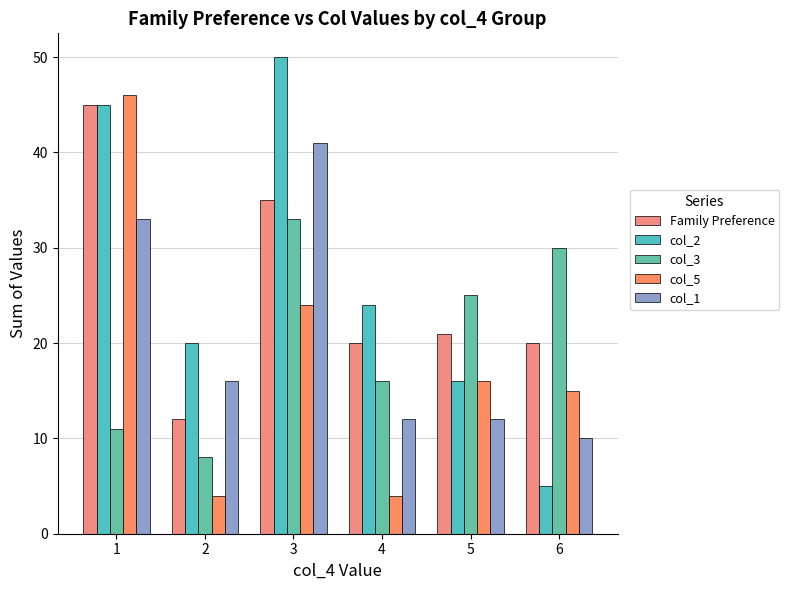

At how many categories does at least one series exceed 36?

2